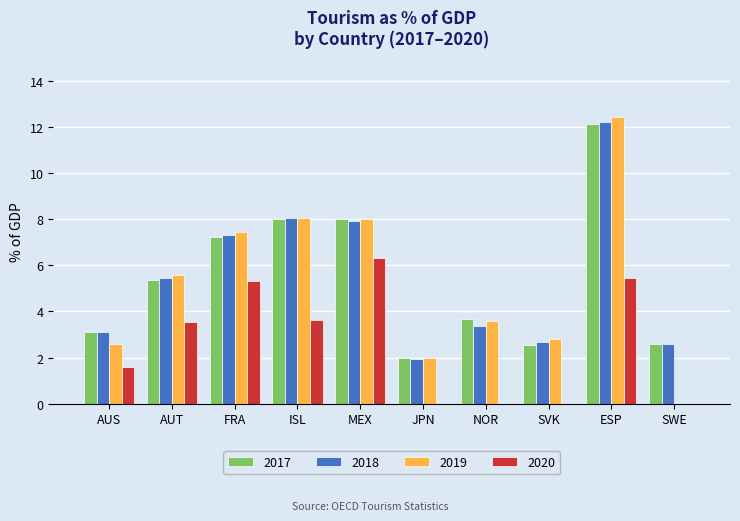

Reading left to right, extract all data points from this chart.

2017: AUS=3.1	AUT=5.4	FRA=7.2	ISL=8.0	MEX=8.0	JPN=2.0	NOR=3.7	SVK=2.6	ESP=12.1	SWE=2.6
2018: AUS=3.1	AUT=5.5	FRA=7.3	ISL=8.1	MEX=7.9	JPN=1.9	NOR=3.4	SVK=2.7	ESP=12.2	SWE=2.6
2019: AUS=2.6	AUT=5.6	FRA=7.5	ISL=8.1	MEX=8.0	JPN=2.0	NOR=3.6	SVK=2.8	ESP=12.4	SWE=0.0
2020: AUS=1.6	AUT=3.5	FRA=5.3	ISL=3.6	MEX=6.3	JPN=0.0	NOR=0.0	SVK=0.0	ESP=5.5	SWE=0.0